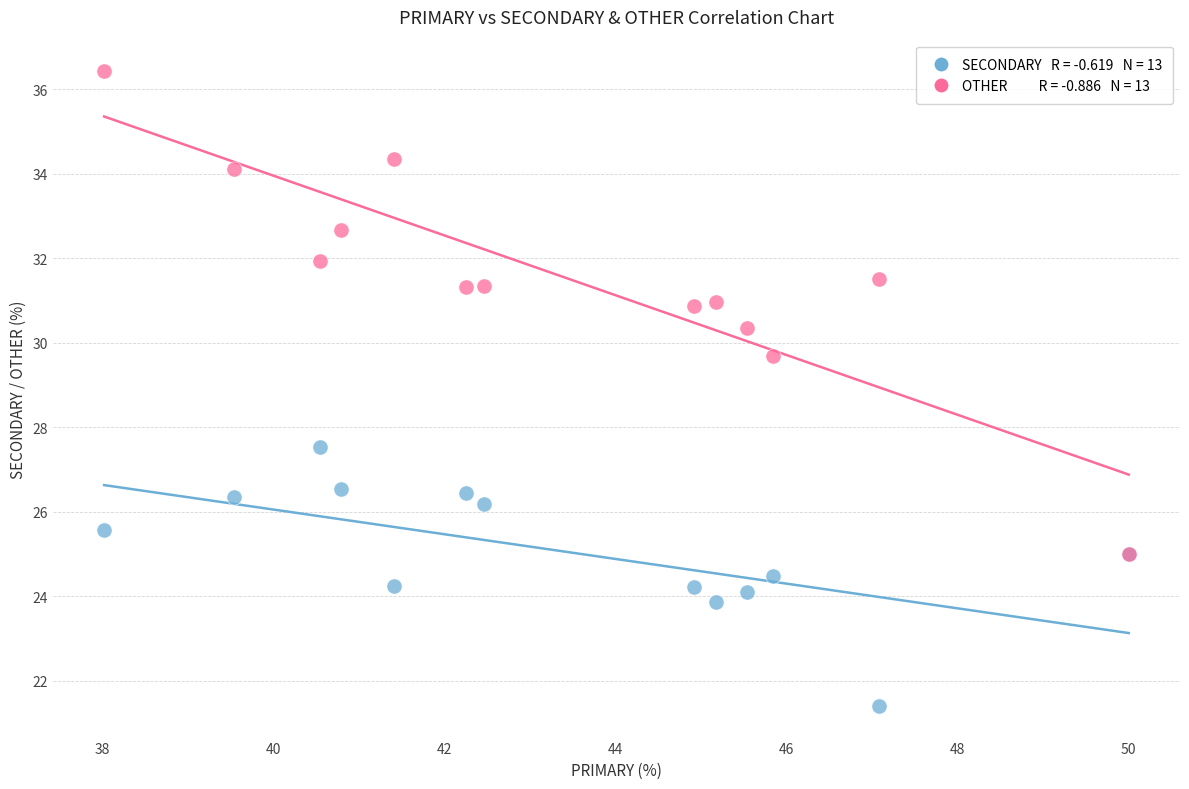

Across all series, what Y value is closest to 28?

27.5